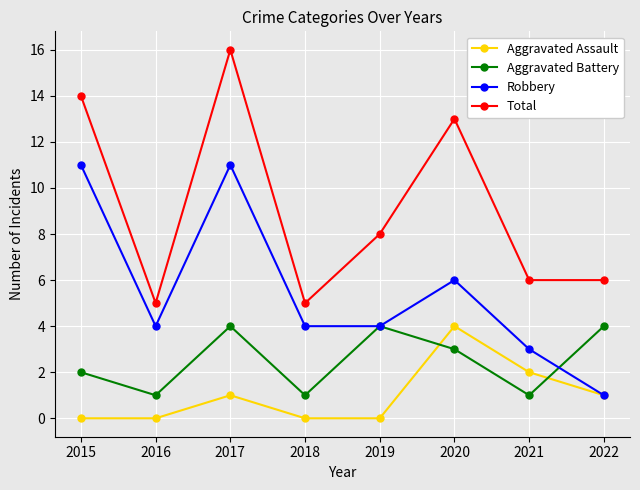

What is the maximum value shown in the chart?

16